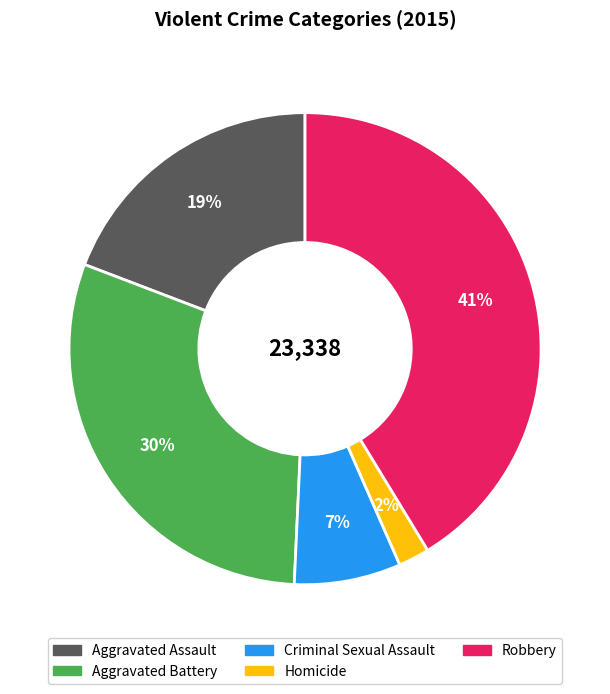

How many segments does this pie chart have?

5